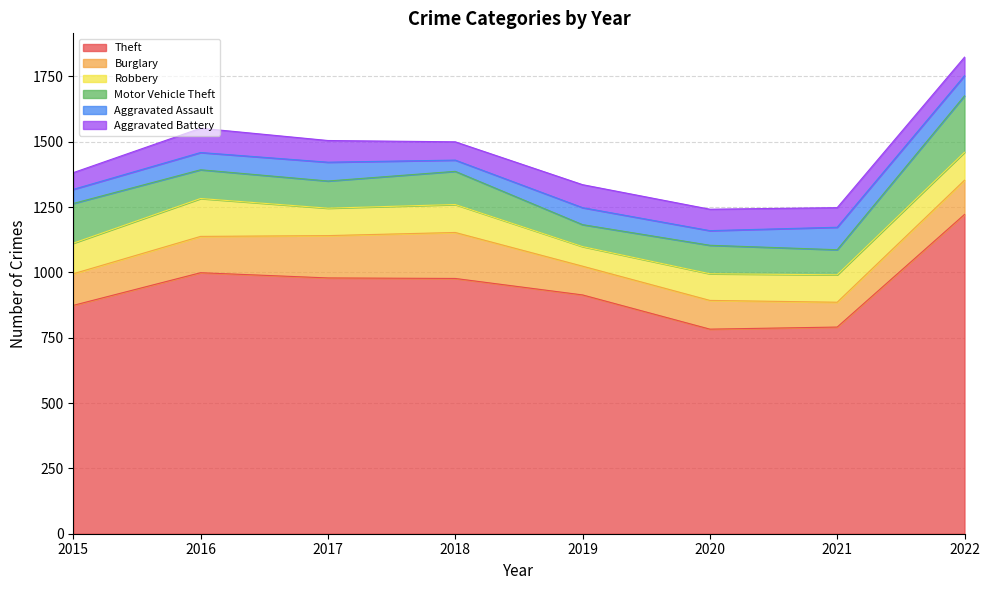

True or false: Aggravated Battery and Burglary cross at least once.

False